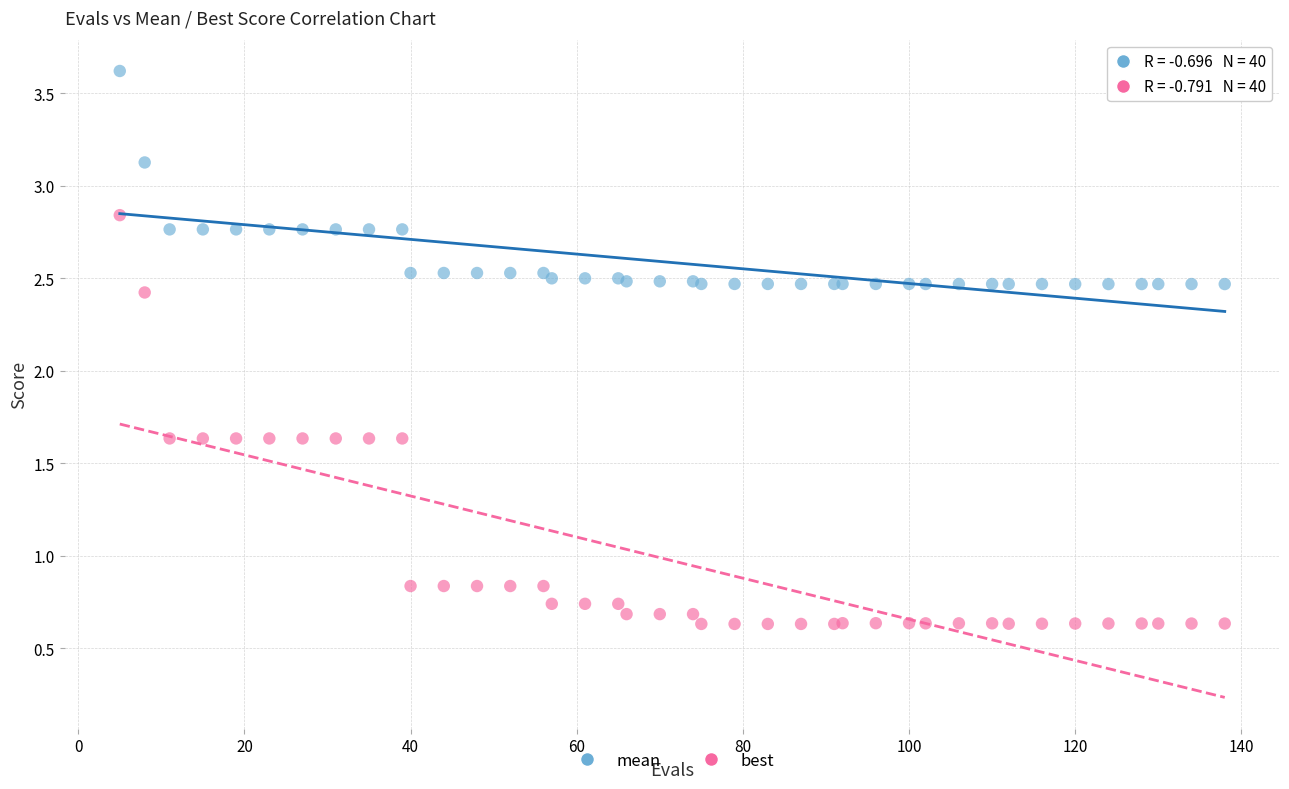

Which series reaches the minimum Y coordinate?

best